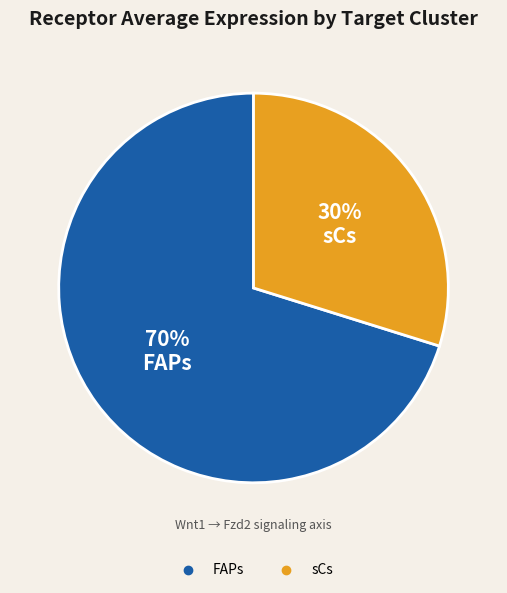

Is it true that sCs is 30% of the pie?

True